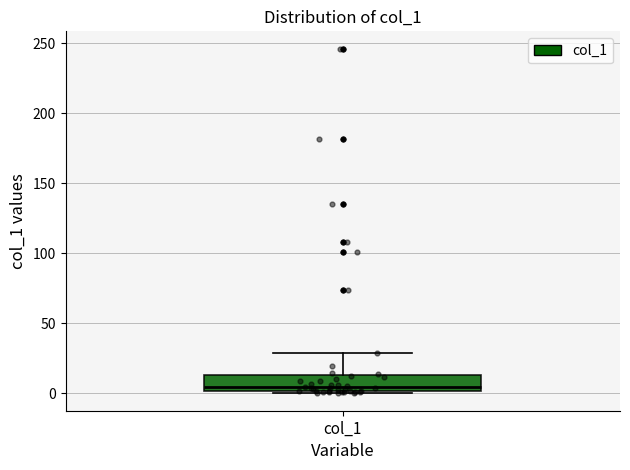

Transcribe this box plot: give where the median line is, the range the box spans, and where the two whiskers end, as read against the y-axis. The values are not printed on the chart, so give them approximately, as read against the axis.

median 5, box 0 to 15, whiskers 0 (just below the box's lower edge) to 30